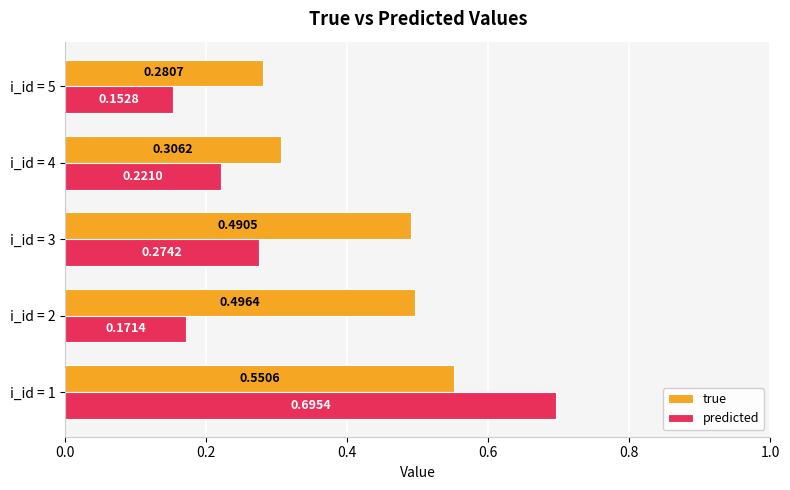

What is the sum of the true values at i_id = 2 and i_id = 5?

0.8